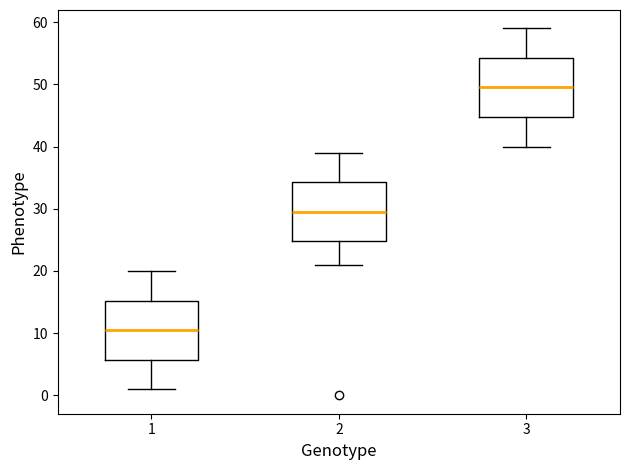

Where is the lower edge of the box at x = 1 on the y-axis? The values are not printed on the chart, so give them approximately, as read against the axis.

6